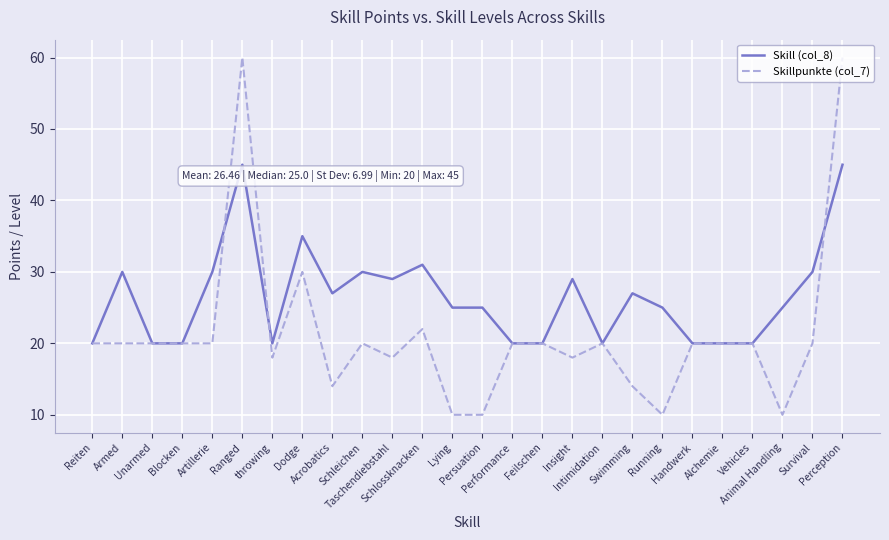

At how many categories does at least one series exceed 12?

26